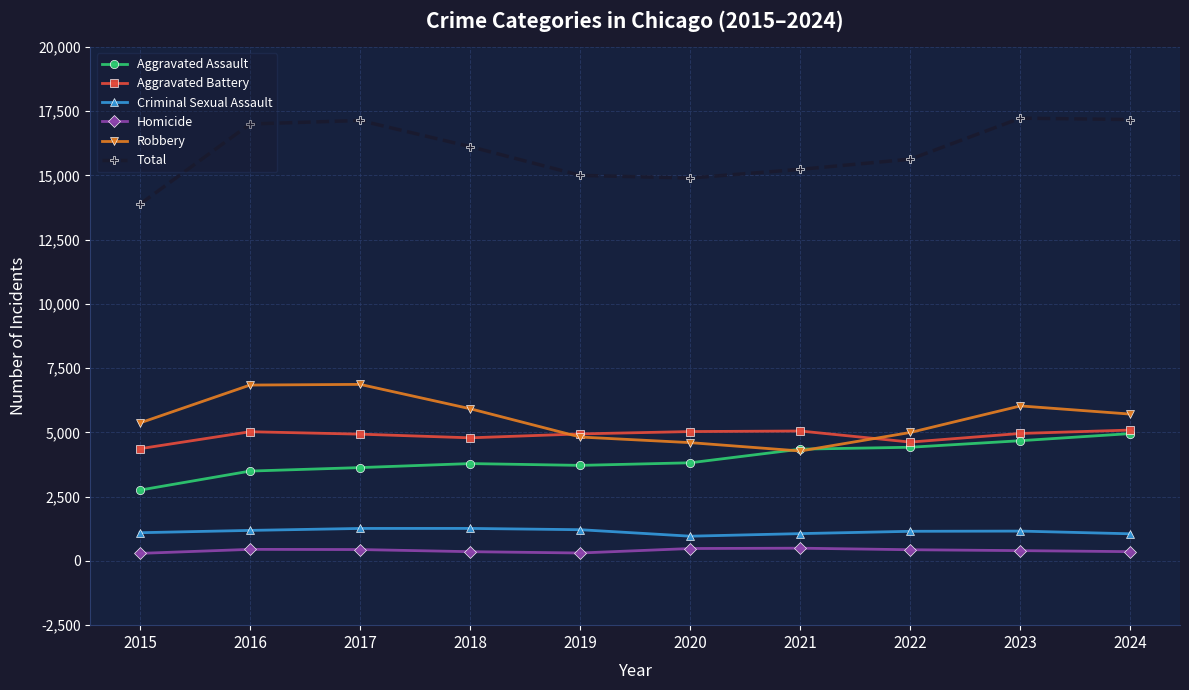

True or false: Aggravated Assault and Homicide intersect in this chart.

False